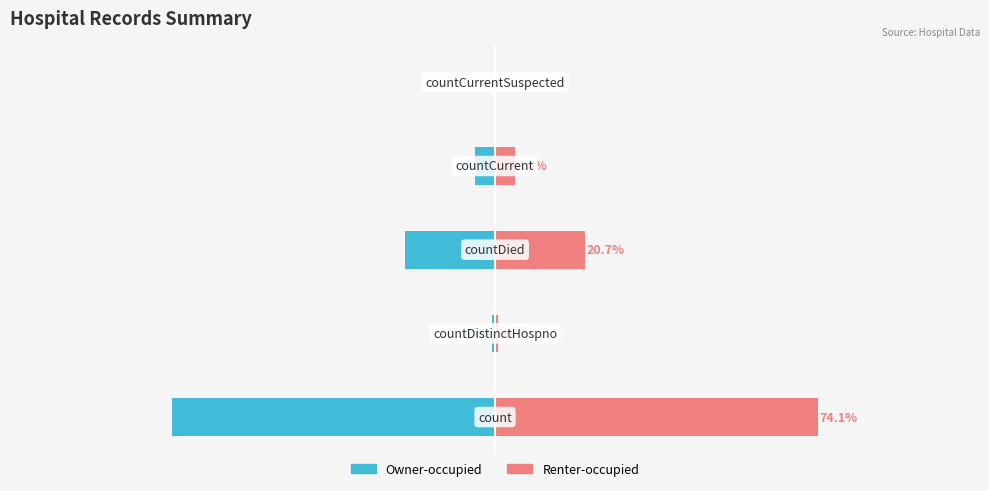

What is the sum of all Renter-occupied values?

100.0